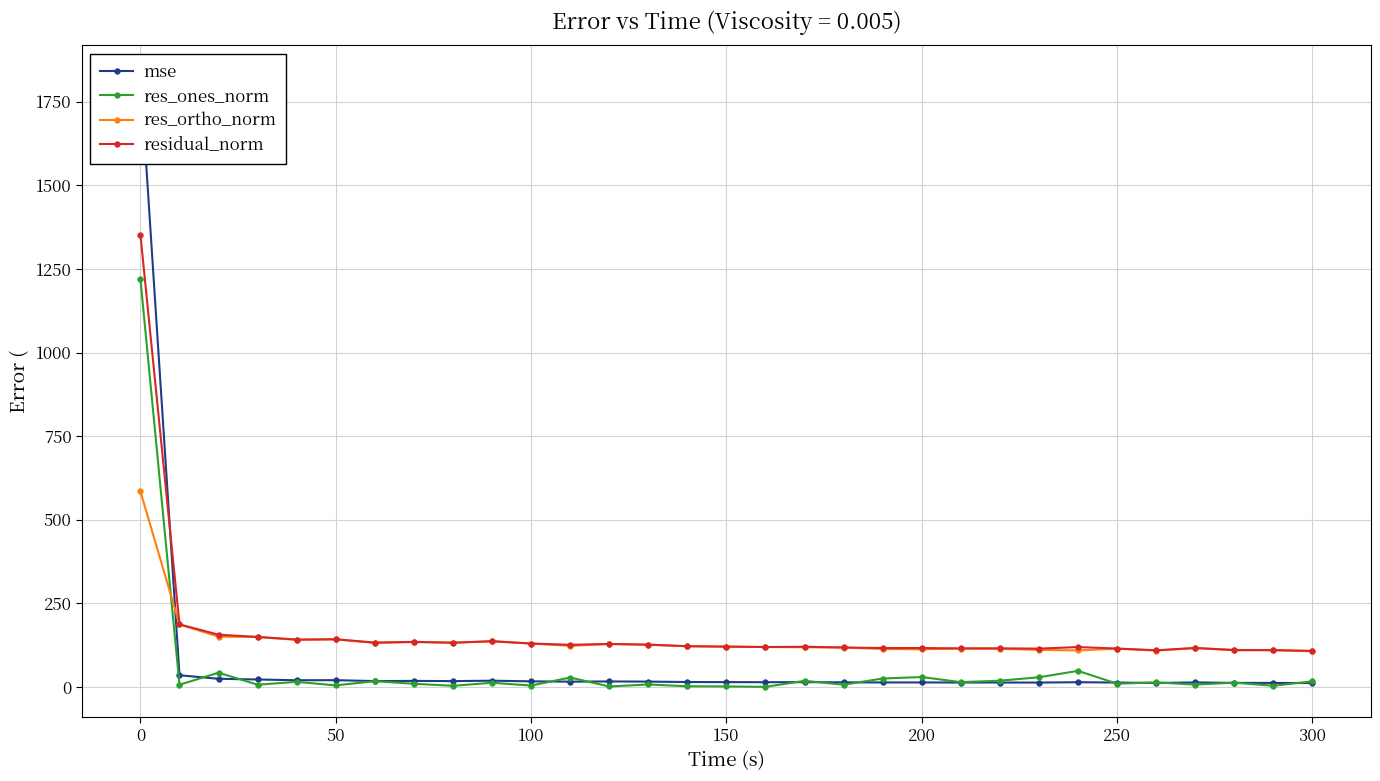

Is this an area chart (filled region under the line)?

No